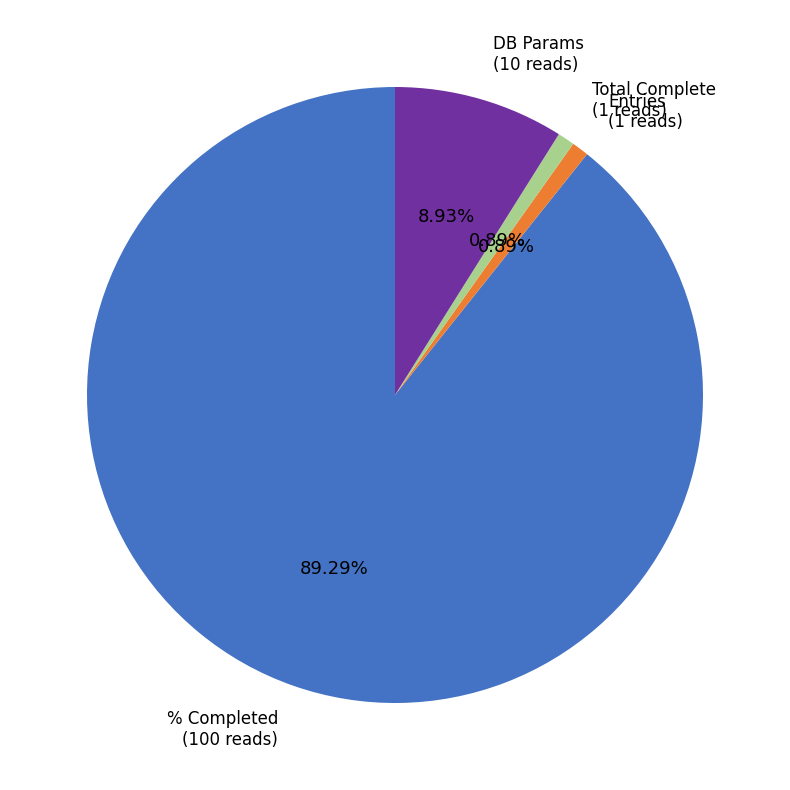

Is there a majority slice in this chart?

Yes